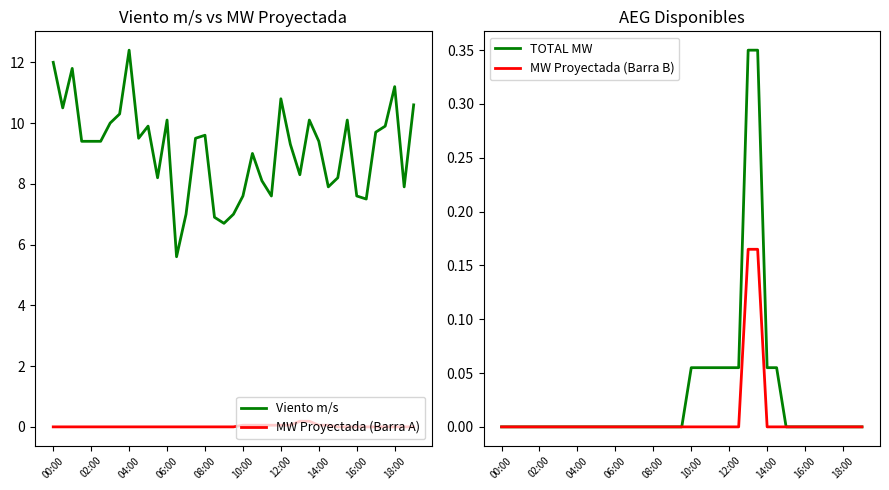

What are all the series names shown in the legend?

Viento m/s, MW Proyectada (Barra A), TOTAL MW, MW Proyectada (Barra B)